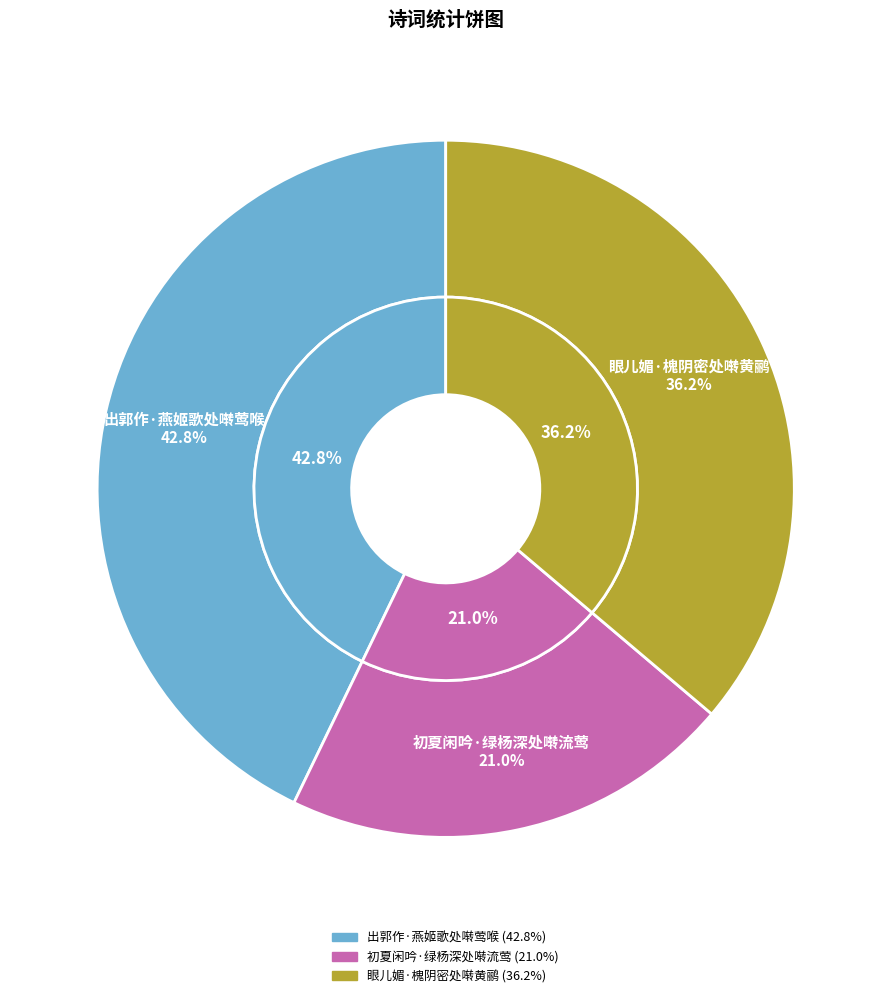

Is there a majority slice in this chart?

No